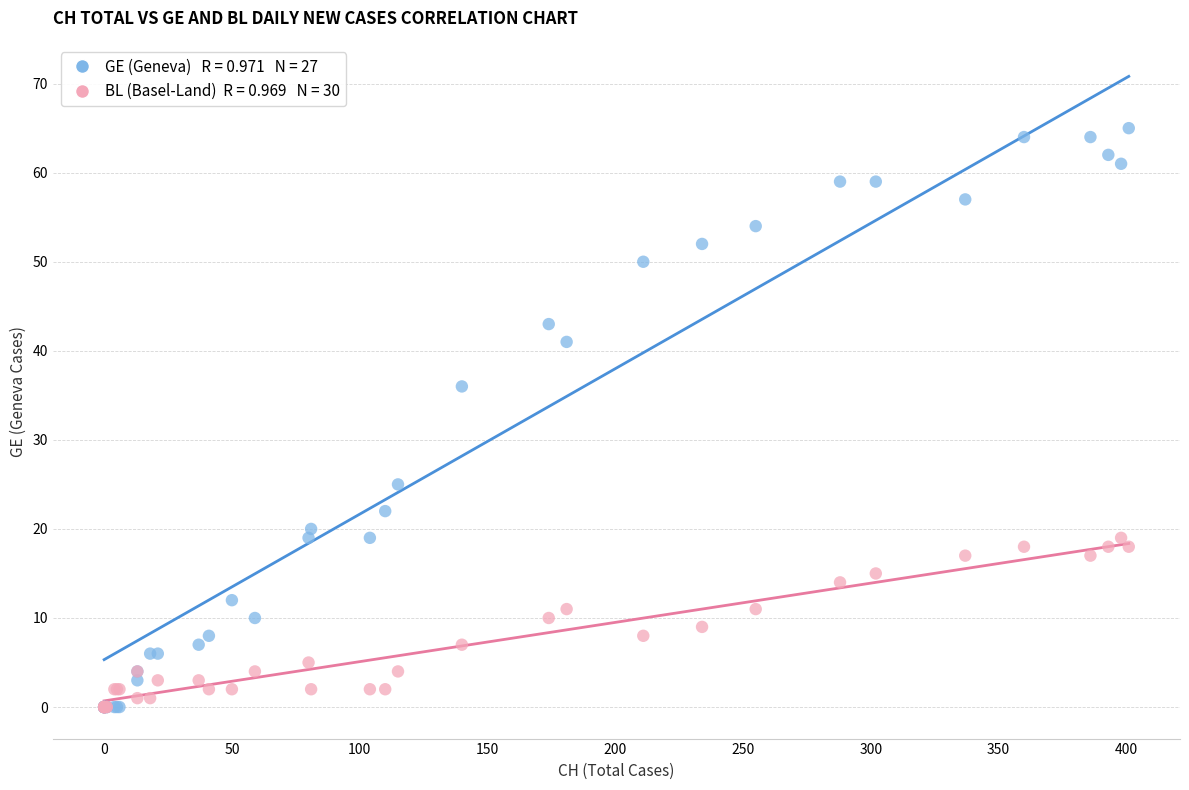

Across all series, what Y value is closest to 32?

36